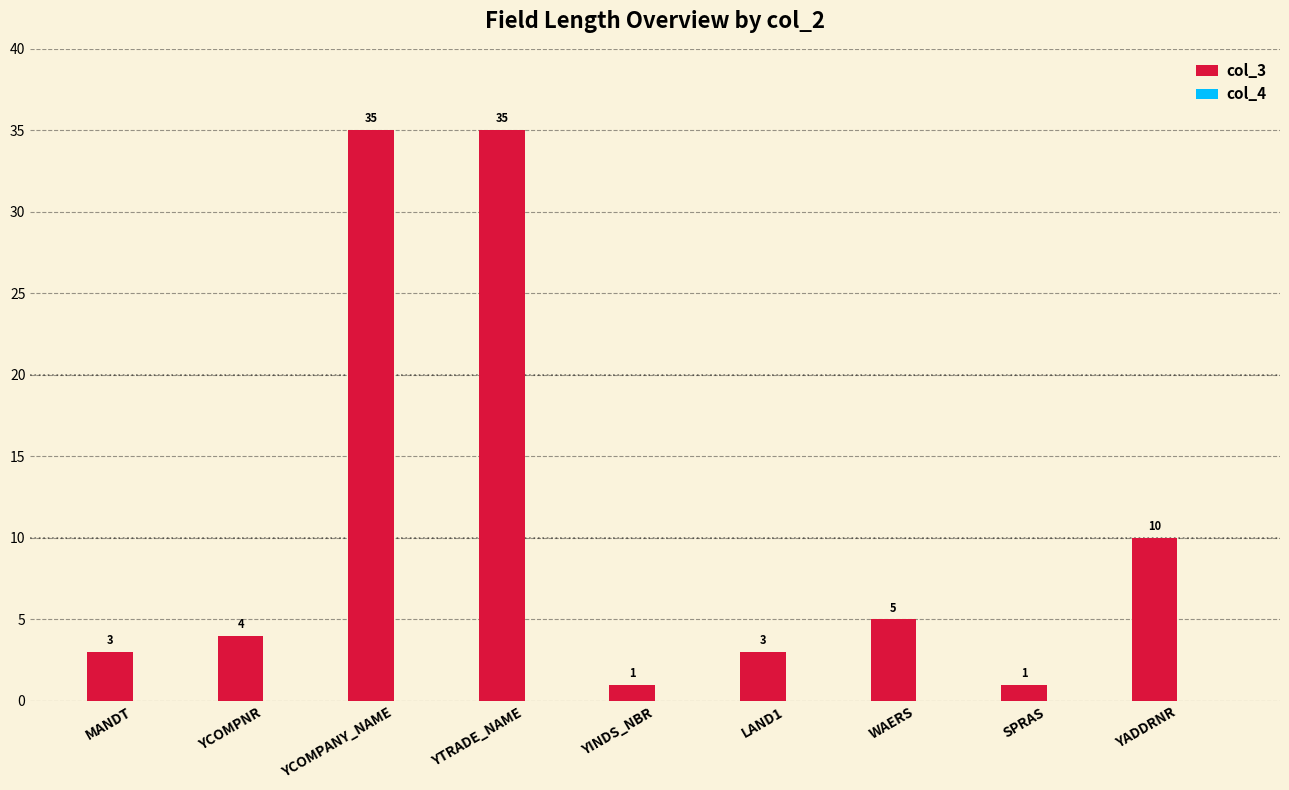

Is it true that the value at YADDRNR is 14?

False